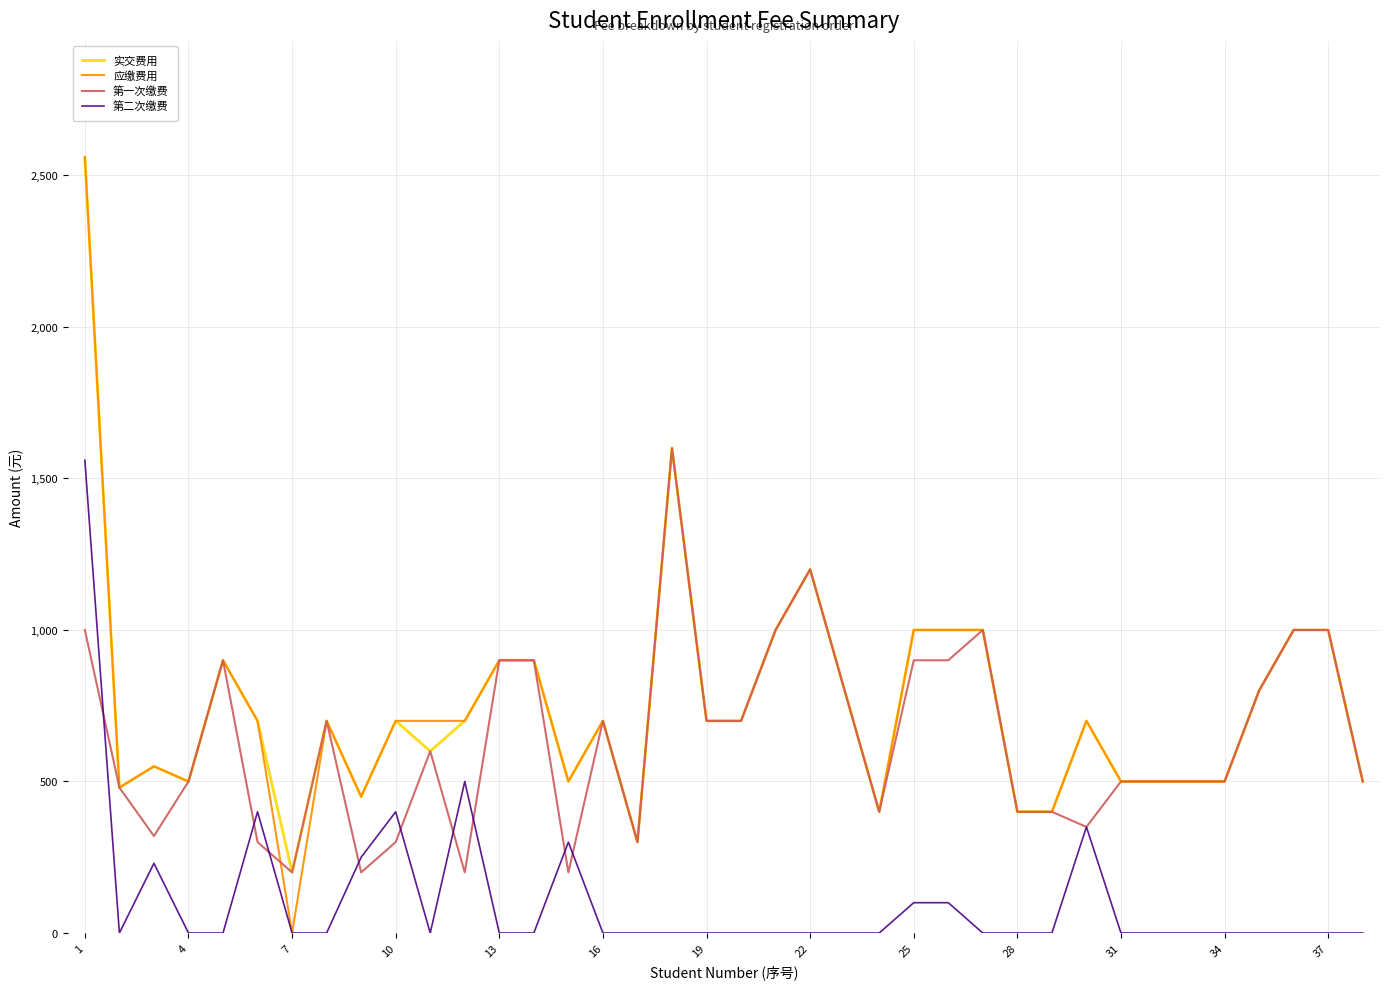

What is the greatest value displayed?

2560